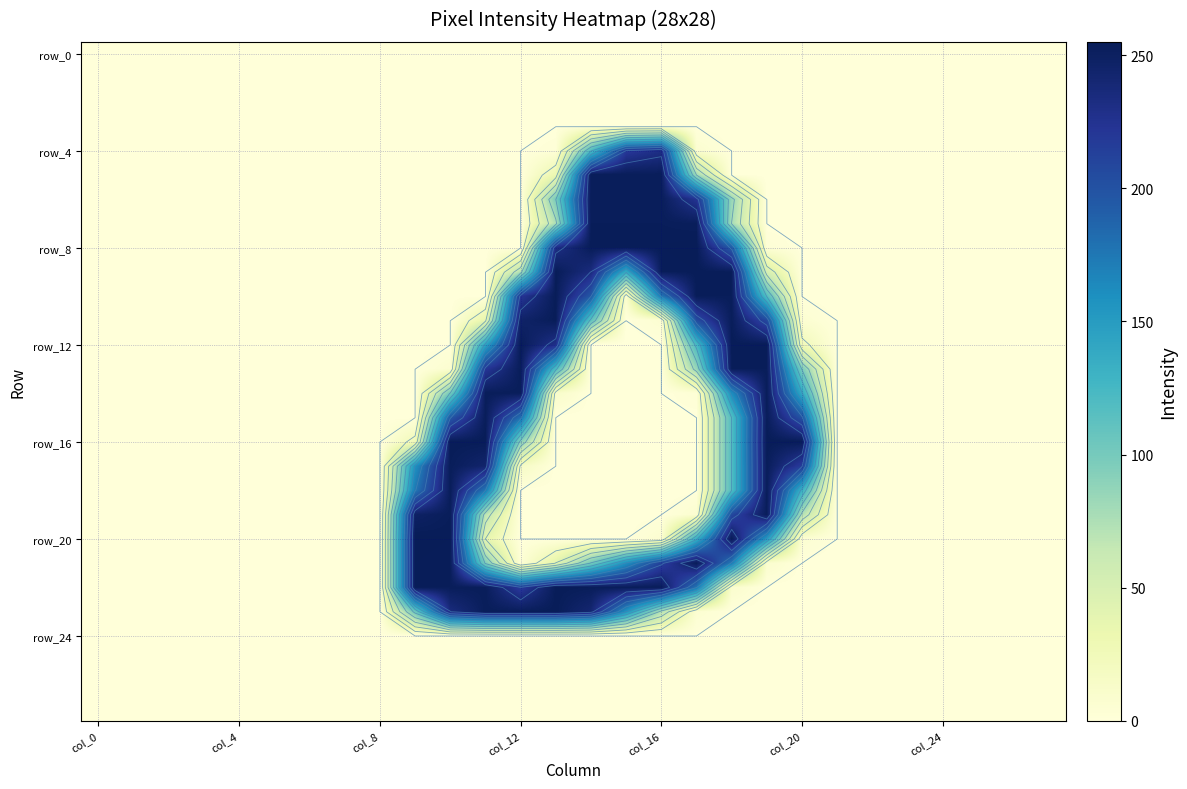

True or false: row_16 has a value of -99 at 22.

False